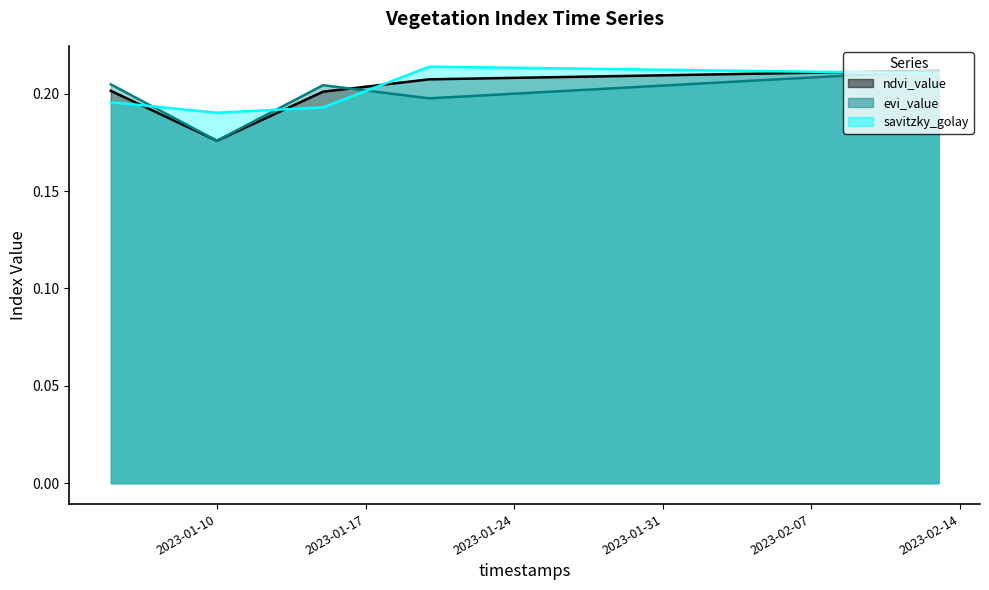

Between which two adjacent categories do ndvi_value and savitzky_golay first intersect?

2023-01-06 and 2023-01-07